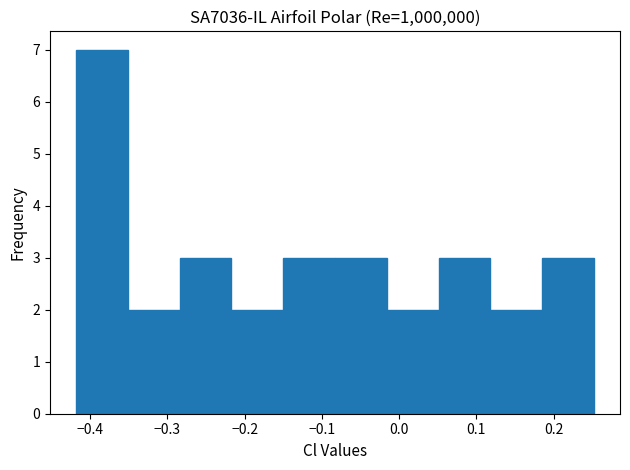

Reading left to right, transcribe this chart: for each bar, give the range it covers on the x-axis and its height. Neither the bar edges nor the heights are printed on the chart, so give them approximately, as read against the axes.

-0.42 to -0.35: 7
-0.35 to -0.28: 2
-0.28 to -0.22: 3
-0.22 to -0.15: 2
-0.15 to -0.08: 3
-0.08 to -0.02: 3
-0.02 to 0.05: 2
0.05 to 0.12: 3
0.12 to 0.19: 2
0.19 to 0.25: 3